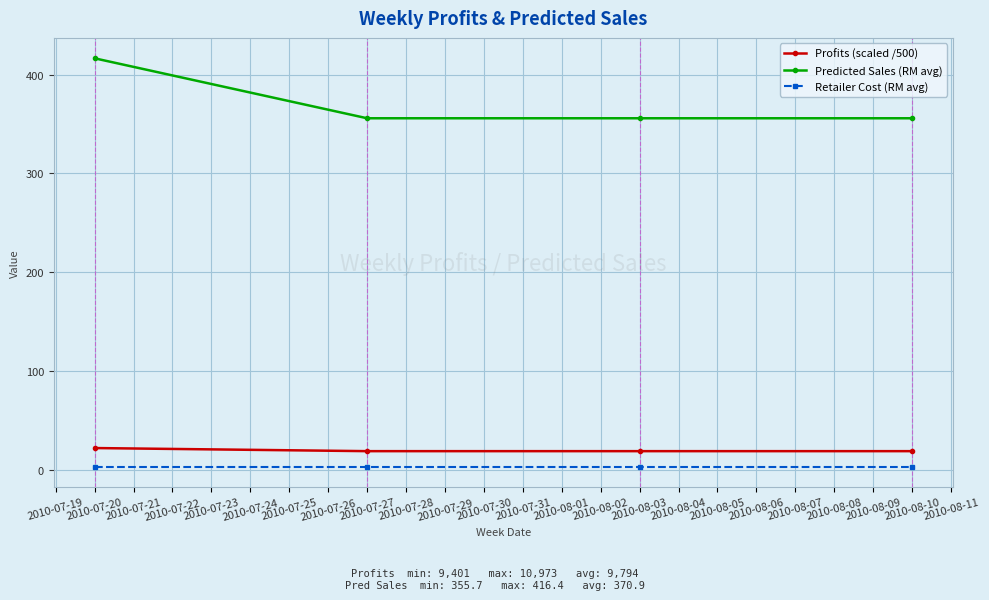

What is the average value of the Profits (scaled /500) series?

19.6